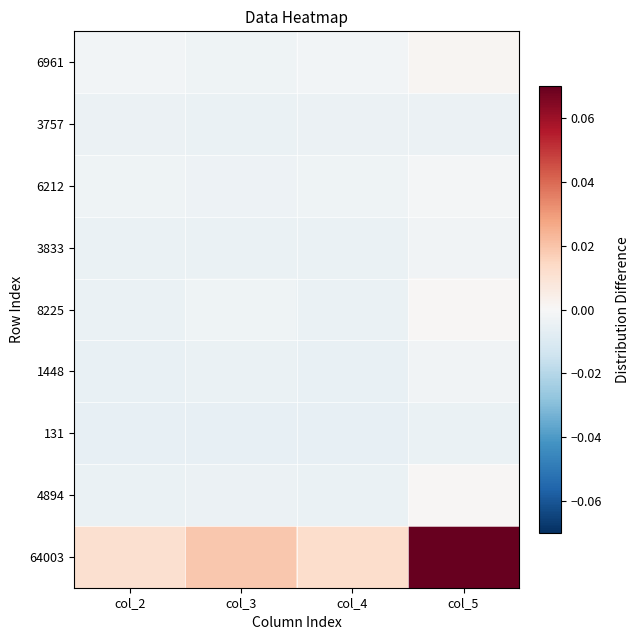

Reading left to right, extract all data points from this chart.

6961: col_2=-0.0	col_3=-0.0	col_4=-0.0	col_5=0.0
3757: col_2=-0.0	col_3=-0.0	col_4=-0.0	col_5=-0.0
6212: col_2=-0.0	col_3=-0.0	col_4=-0.0	col_5=-0.0
3833: col_2=-0.0	col_3=-0.0	col_4=-0.0	col_5=-0.0
8225: col_2=-0.0	col_3=-0.0	col_4=-0.0	col_5=0.0
1448: col_2=-0.0	col_3=-0.0	col_4=-0.0	col_5=-0.0
131: col_2=-0.0	col_3=-0.0	col_4=-0.0	col_5=-0.0
4894: col_2=-0.0	col_3=-0.0	col_4=-0.0	col_5=0.0
64003: col_2=0.0	col_3=0.0	col_4=0.0	col_5=0.1